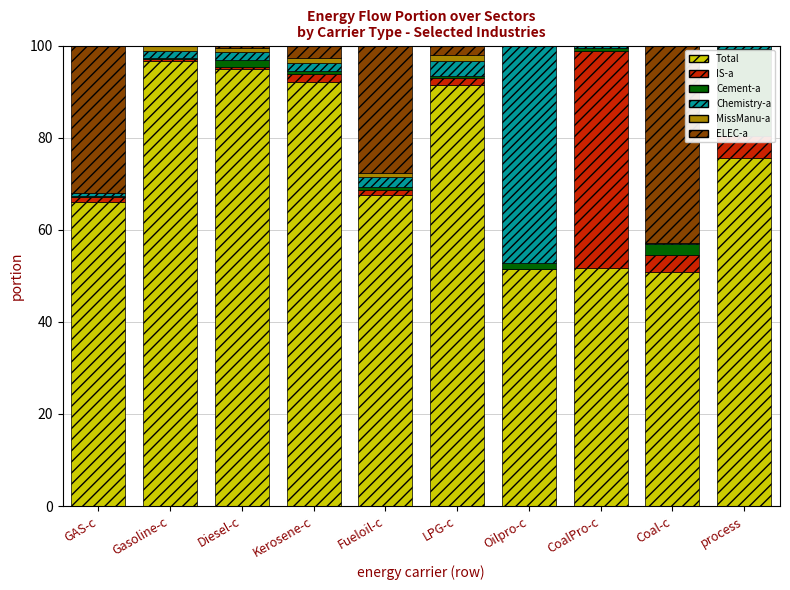

Is it true that Total equals 15.8 at CoalPro-c?

False